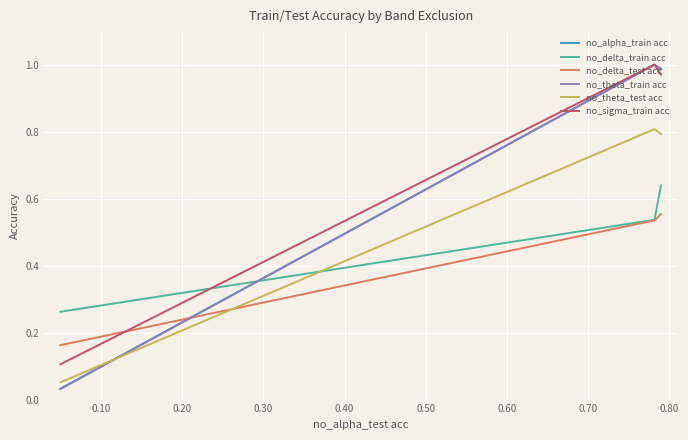

How many lines are shown in the chart?

6